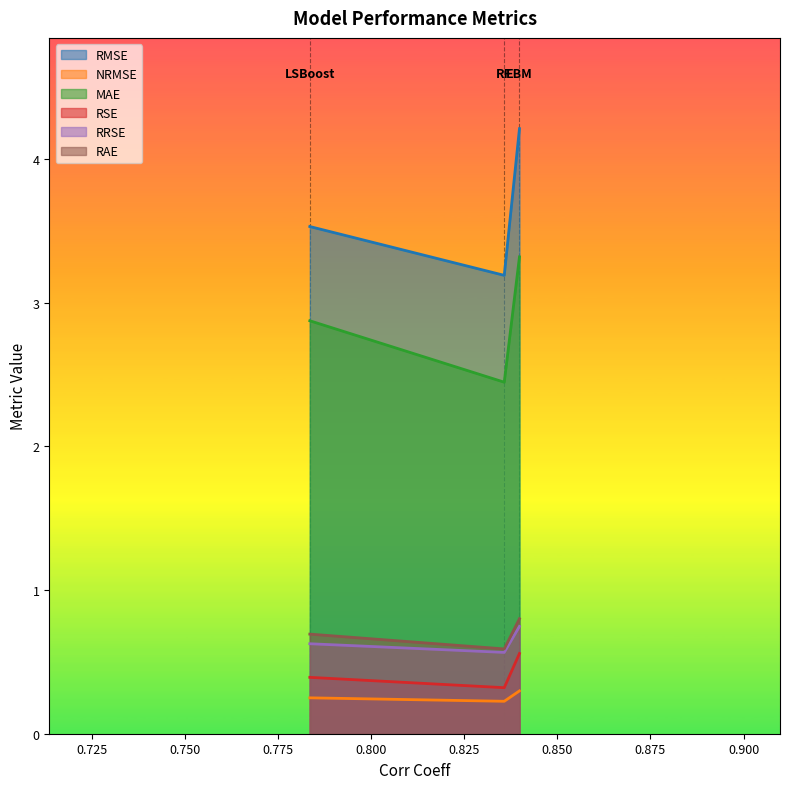

Which series has the largest range (max minus min)?

RMSE